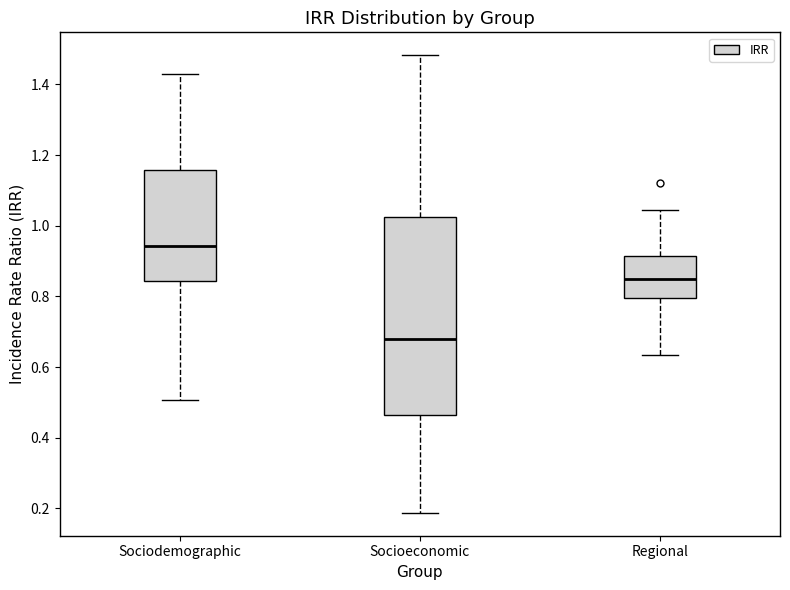

Reading left to right, transcribe this box plot: for each box, give where its median line is, the range the box spans, and where its two whiskers end, as read against the y-axis. The values are not printed on the chart, so give them approximately, as read against the axis.

Sociodemographic: median 0.94, box 0.84 to 1.16, whiskers 0.50 to 1.44
Socioeconomic: median 0.68, box 0.46 to 1.02, whiskers 0.18 to 1.48
Regional: median 0.84, box 0.80 to 0.92, whiskers 0.64 to 1.04